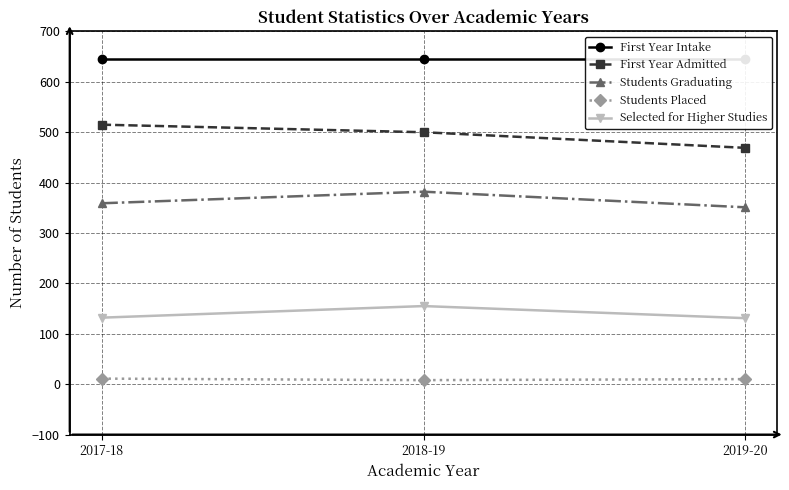

What are all the series names shown in the legend?

First Year Intake, First Year Admitted, Students Graduating, Students Placed, Selected for Higher Studies